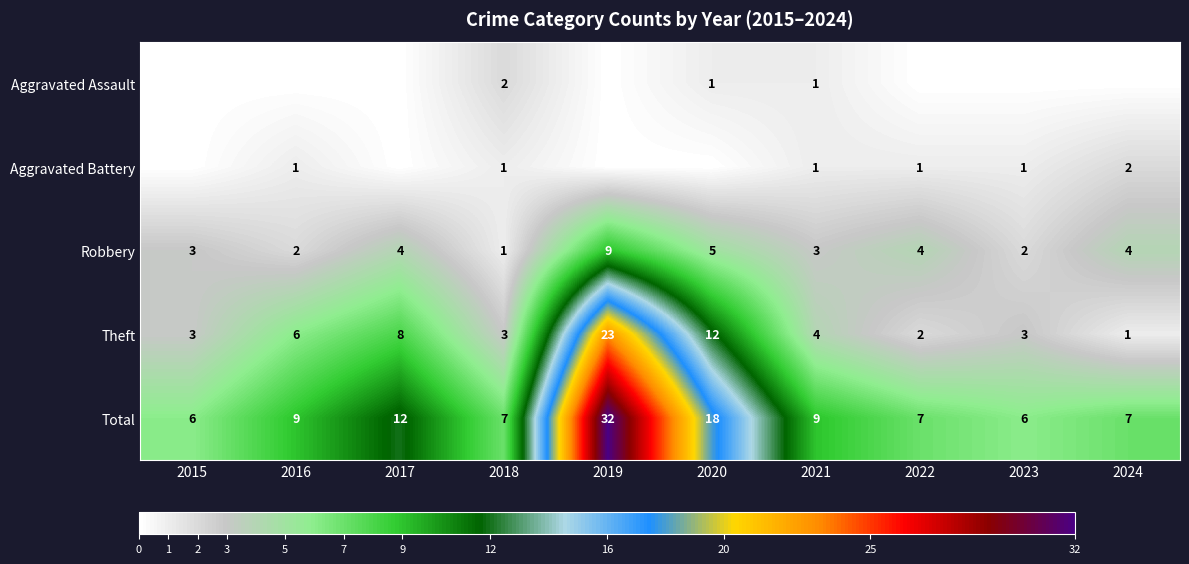

The value of Total at 2018 is 3. True or false?

False